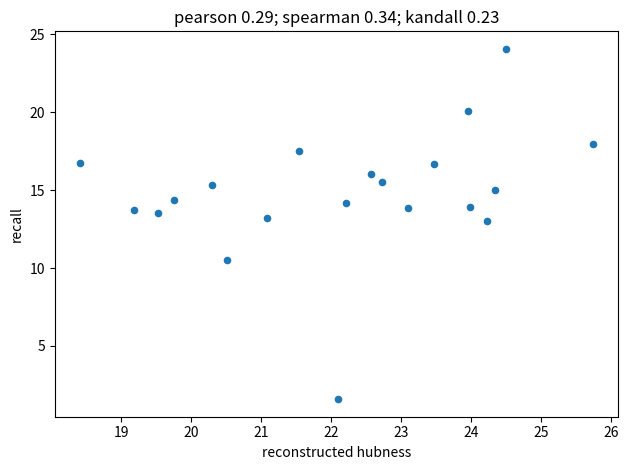

What is the range of X values (max minus min)?

7.3